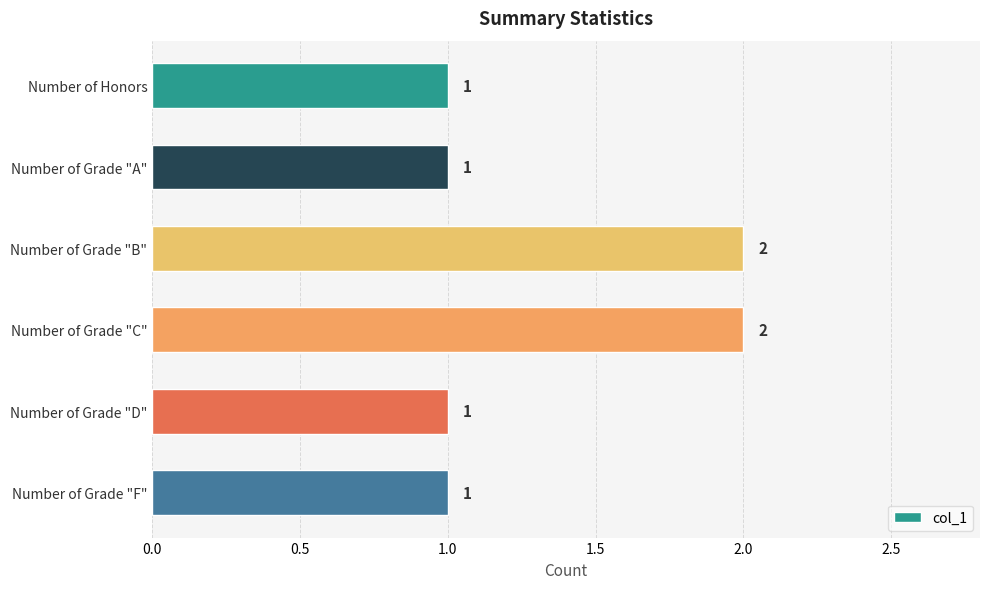

Reading top to bottom, extract all data points from this chart.

1	1	2	2	1	1